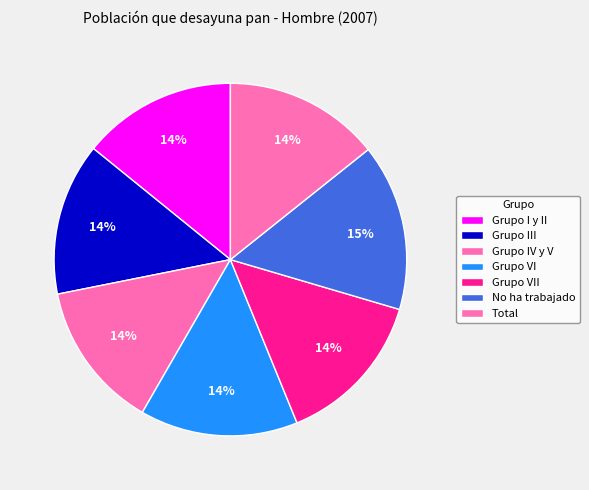

How many segments does this pie chart have?

7